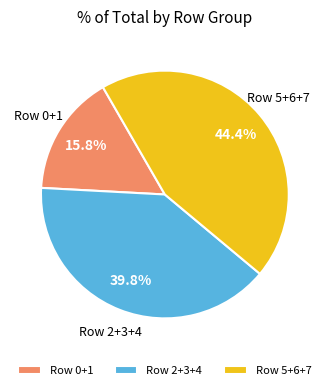

What is the ratio of the value at Row 0+1 to the value at Row 2+3+4?

0.4